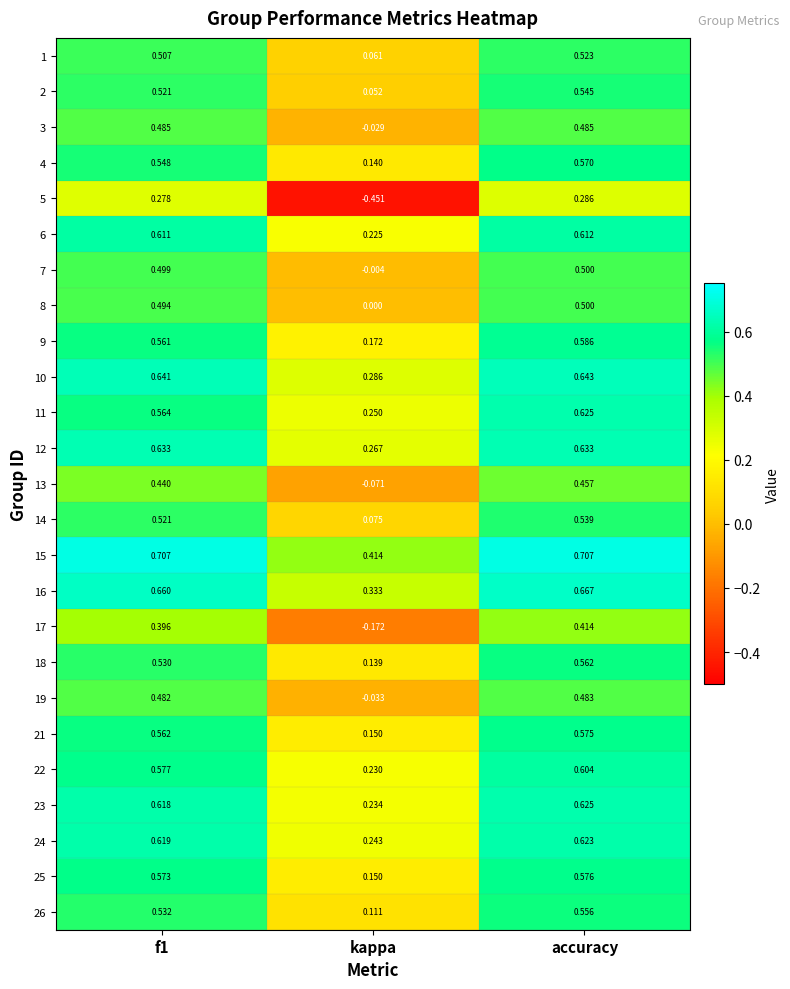

At which label is 6 closest to 0?

kappa